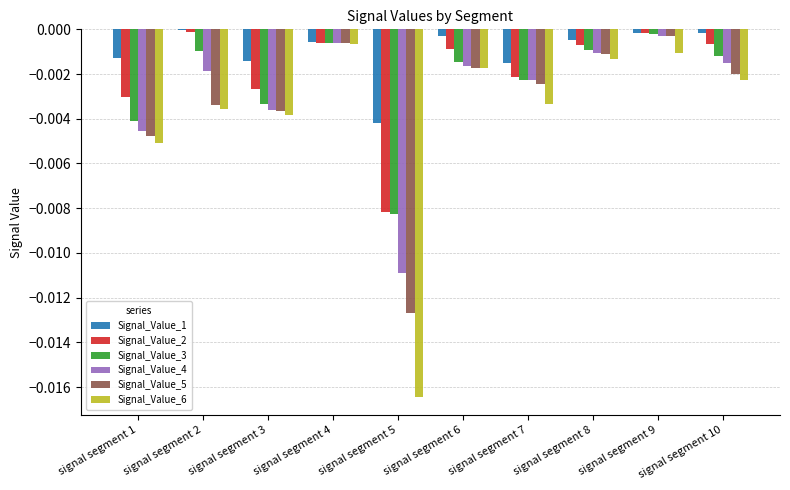

Does the chart contain stacked bars?

No